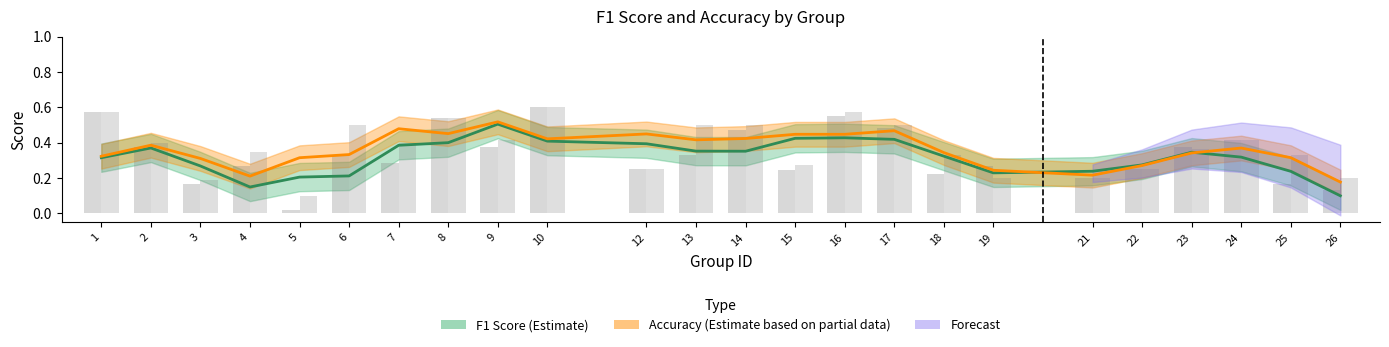

Where is Accuracy (Estimate based on partial data) nearest to the value 0?

26